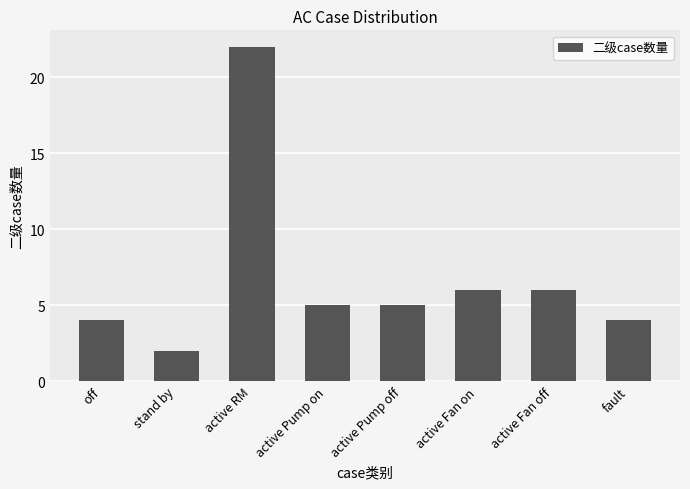

What is the average value?

7